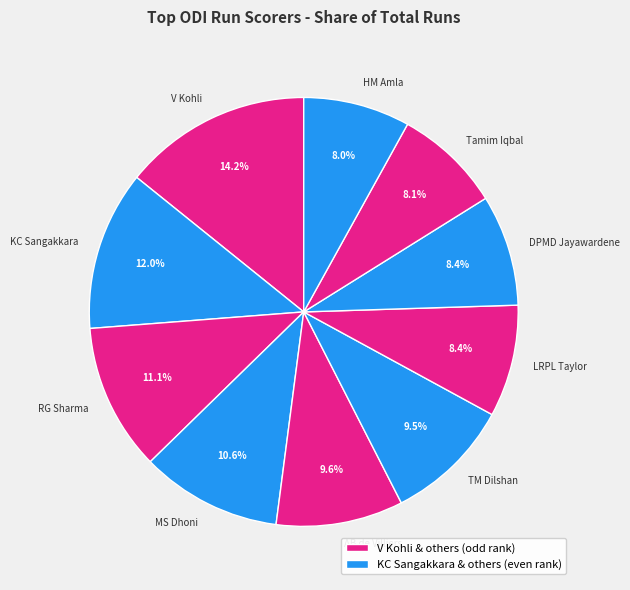

To the nearest percent, what percentage of the pie is HM Amla?

8%